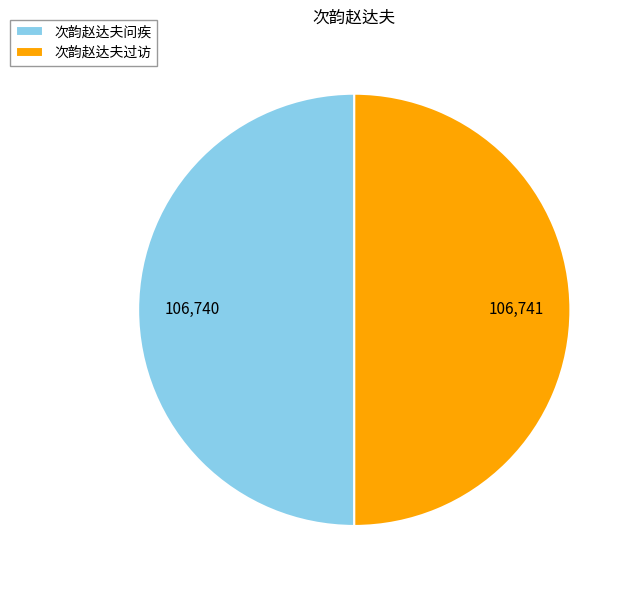

Is the sum of 次韵赵达夫过访 and 次韵赵达夫问疾 greater than half?

Yes